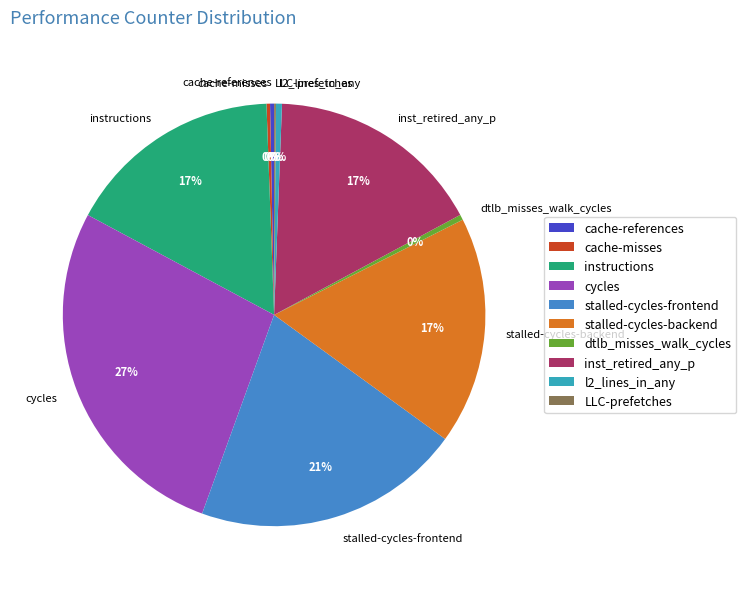

Does any single category account for the majority?

No